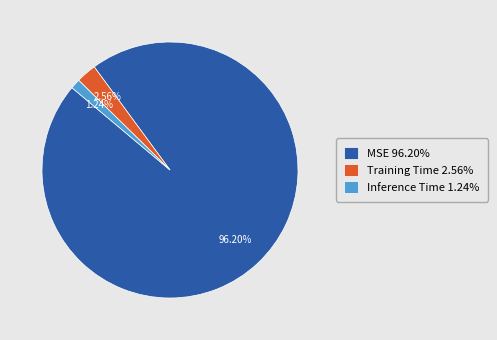

To the nearest percent, what portion does Inference Time represent?

1%